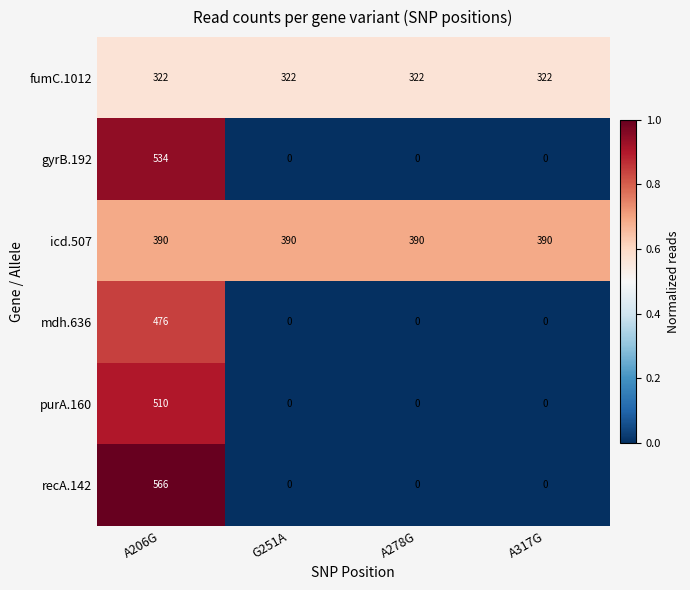

How many recA.142 values are between 0 and 566?

4